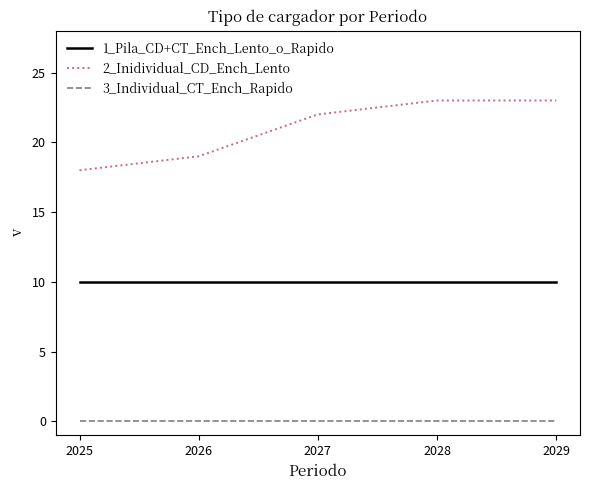

Which series has the largest range (max minus min)?

2_Inidividual_CD_Ench_Lento